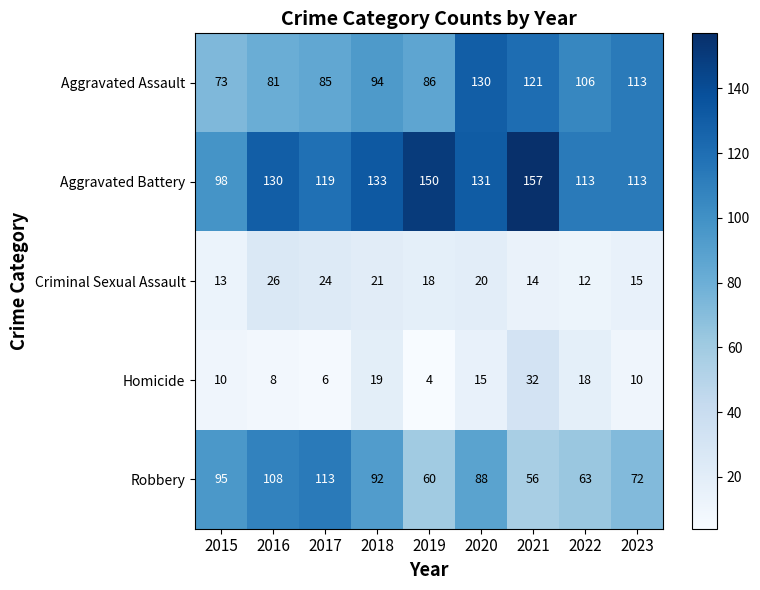

What is the sum of all Criminal Sexual Assault values?

163